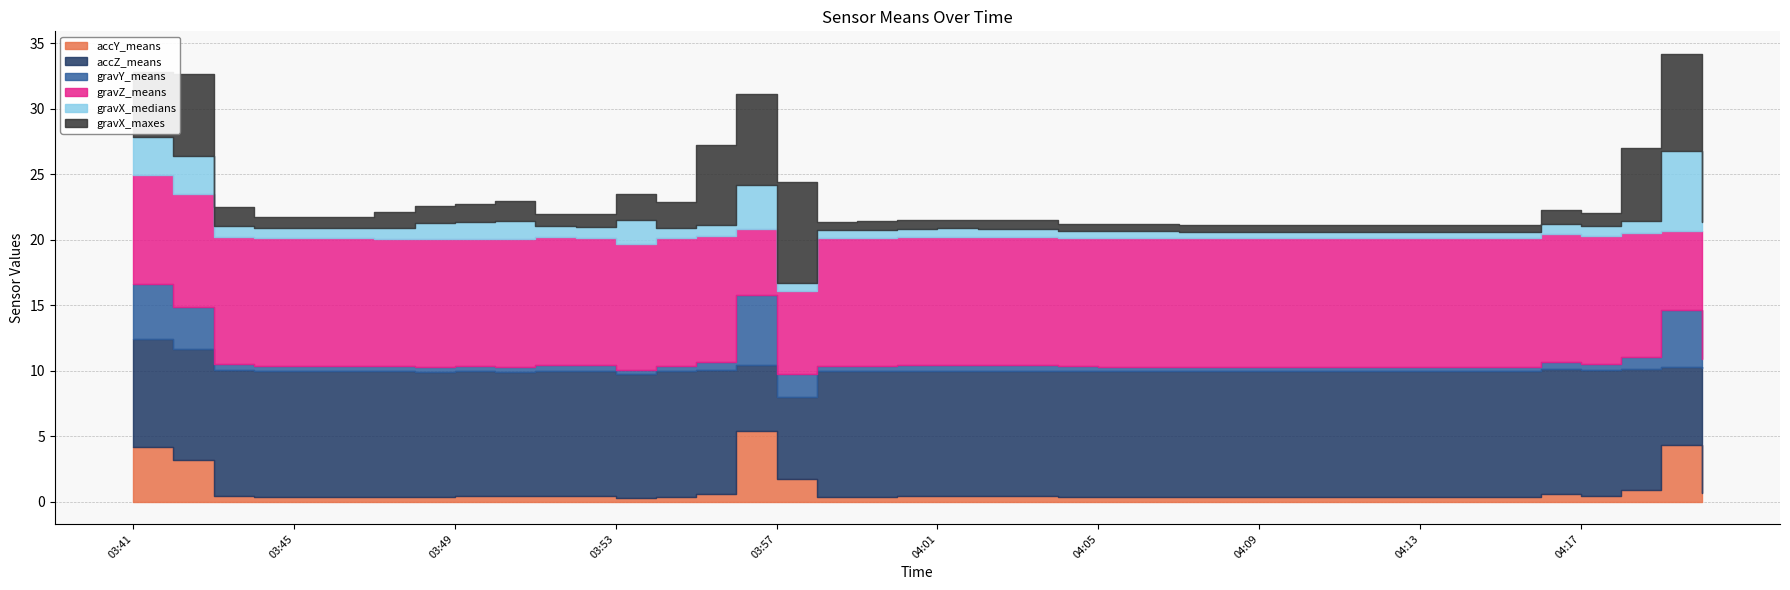

List the series in order of their peak value, highest first.

gravZ_means, accZ_means, gravX_maxes, gravX_medians, accY_means, gravY_means